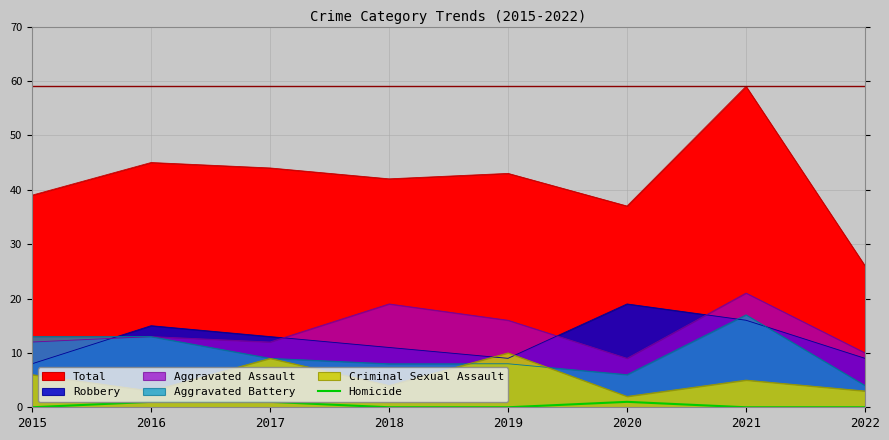

True or false: the data shows 0 at 2019.

True